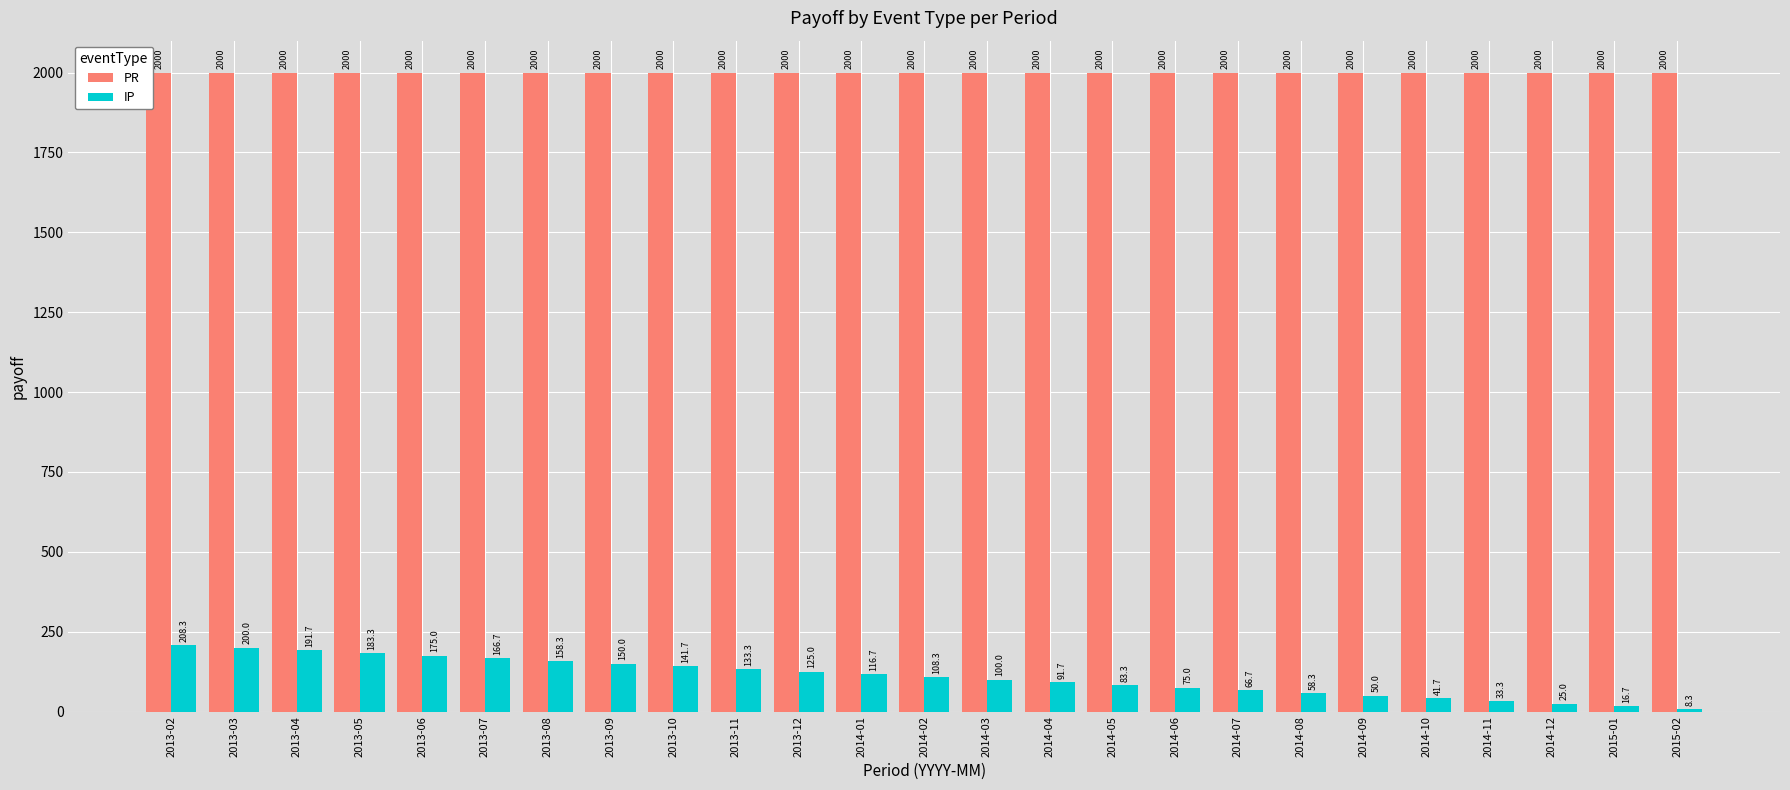

Reading left to right, extract all data points from this chart.

PR: 2013-02=2000.0	2013-03=2000.0	2013-04=2000.0	2013-05=2000.0	2013-06=2000.0	2013-07=2000.0	2013-08=2000.0	2013-09=2000.0	2013-10=2000.0	2013-11=2000.0	2013-12=2000.0	2014-01=2000.0	2014-02=2000.0	2014-03=2000.0	2014-04=2000.0	2014-05=2000.0	2014-06=2000.0	2014-07=2000.0	2014-08=2000.0	2014-09=2000.0	2014-10=2000.0	2014-11=2000.0	2014-12=2000.0	2015-01=2000.0	2015-02=2000.0
IP: 2013-02=208.3	2013-03=200.0	2013-04=191.7	2013-05=183.3	2013-06=175.0	2013-07=166.7	2013-08=158.3	2013-09=150.0	2013-10=141.7	2013-11=133.3	2013-12=125.0	2014-01=116.7	2014-02=108.3	2014-03=100.0	2014-04=91.7	2014-05=83.3	2014-06=75.0	2014-07=66.7	2014-08=58.3	2014-09=50.0	2014-10=41.7	2014-11=33.3	2014-12=25.0	2015-01=16.7	2015-02=8.3